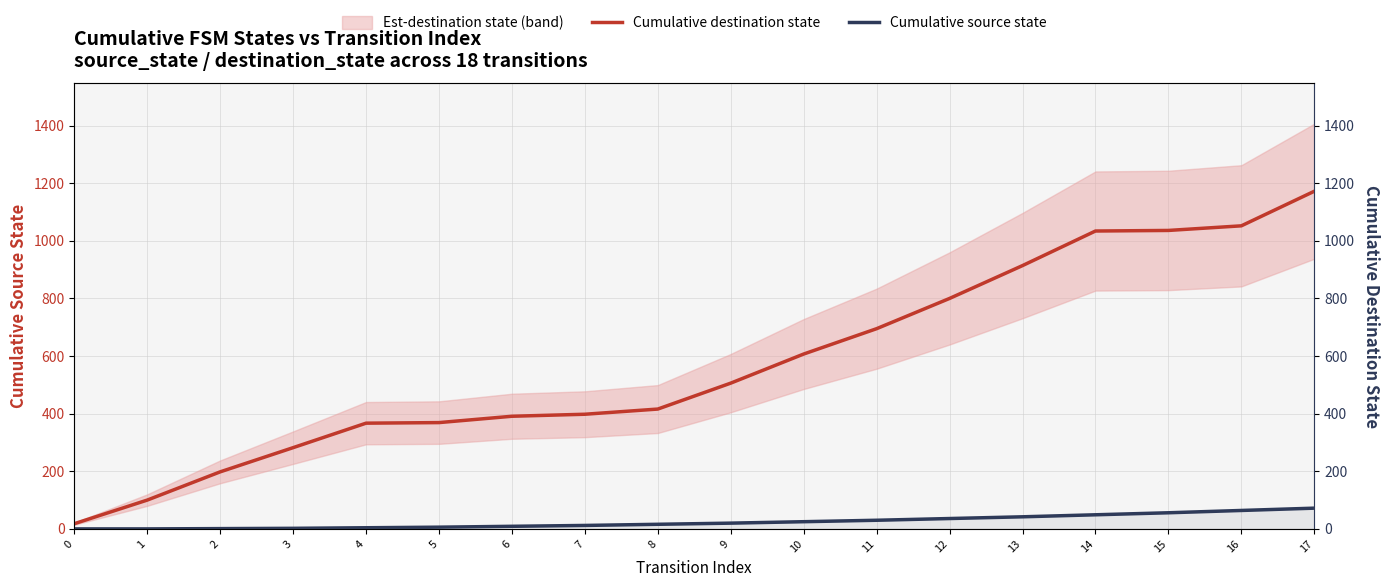

At which label does Cumulative destination state reach its peak?

17